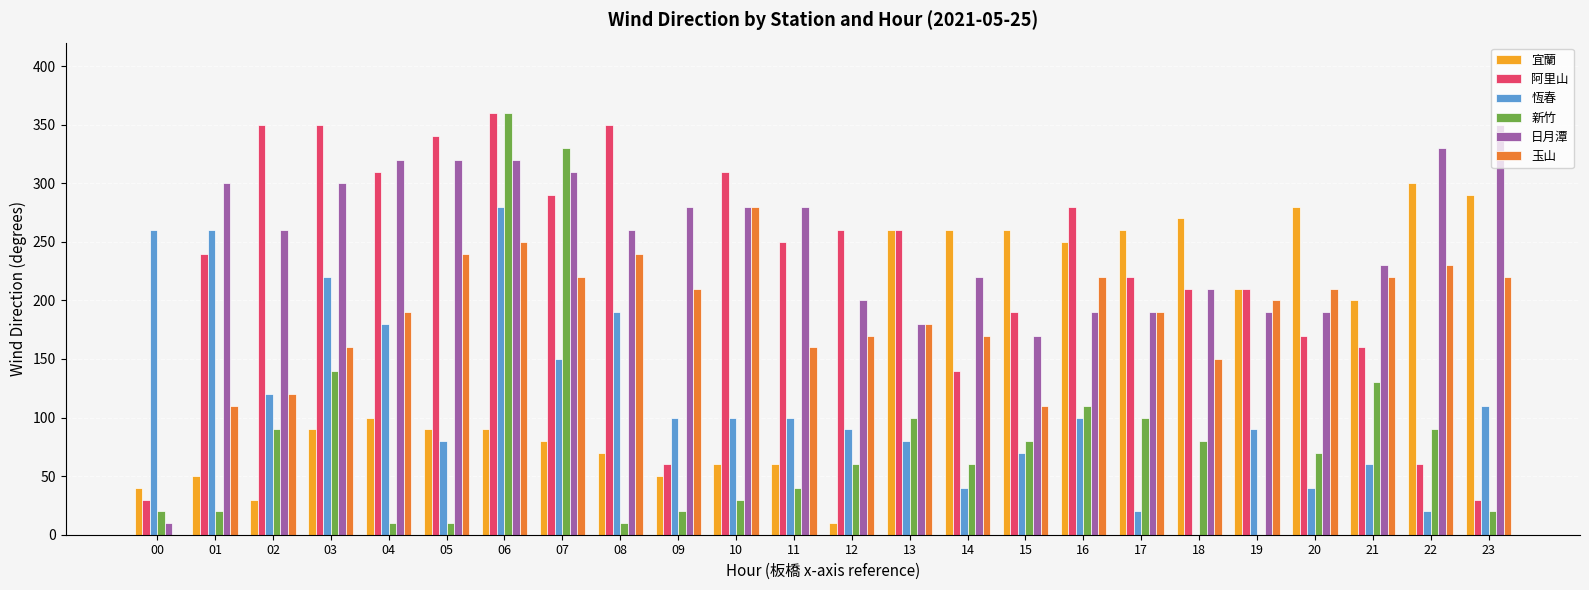

Is the value of 阿里山 at 20 greater than the value of 宜蘭 at 13?

No